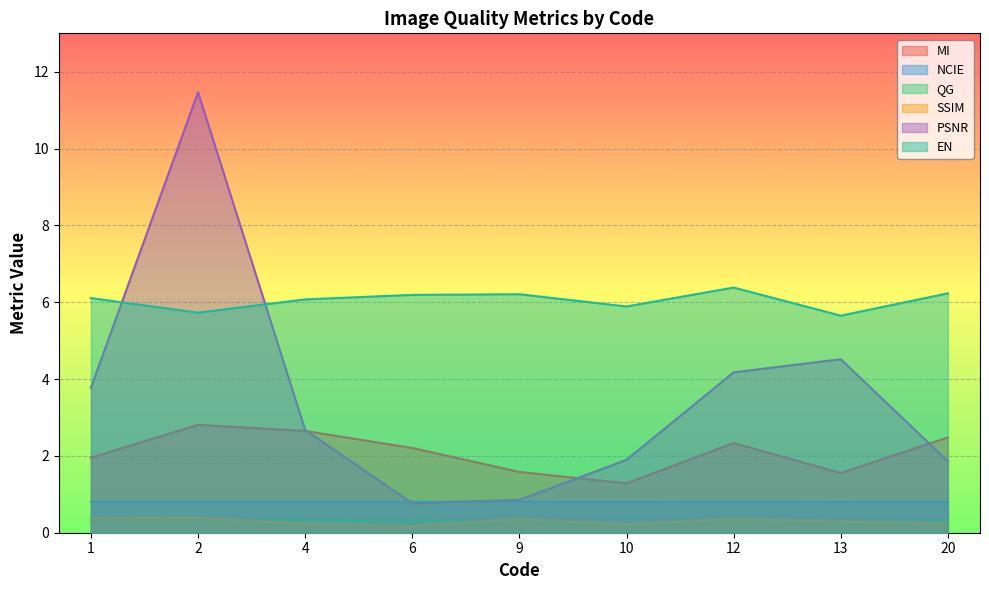

Which series ends up on top after the final intersection of PSNR and NCIE?

PSNR